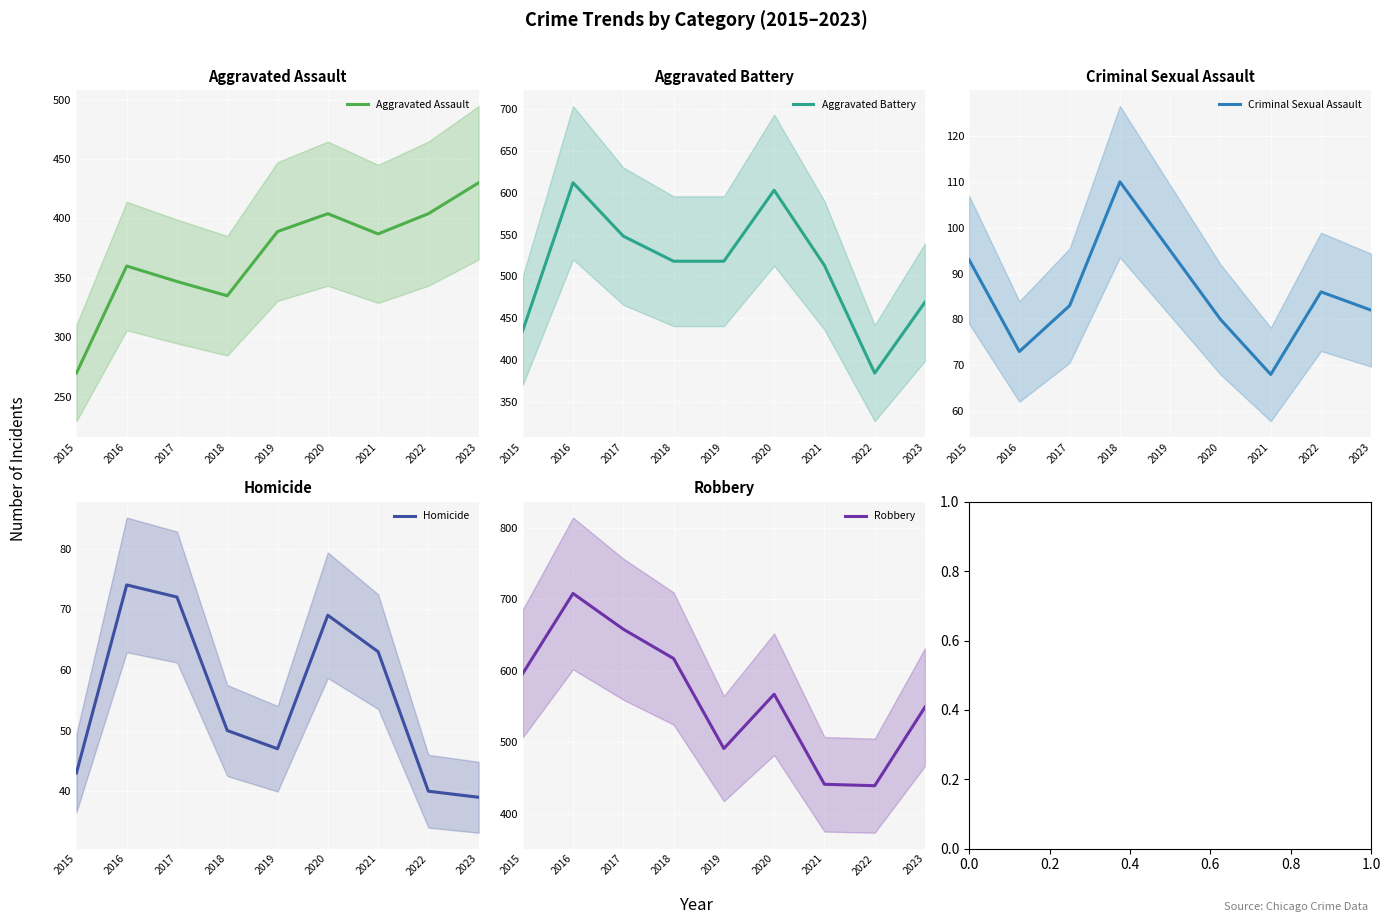

Where is the first local maximum for Aggravated Battery?

2016